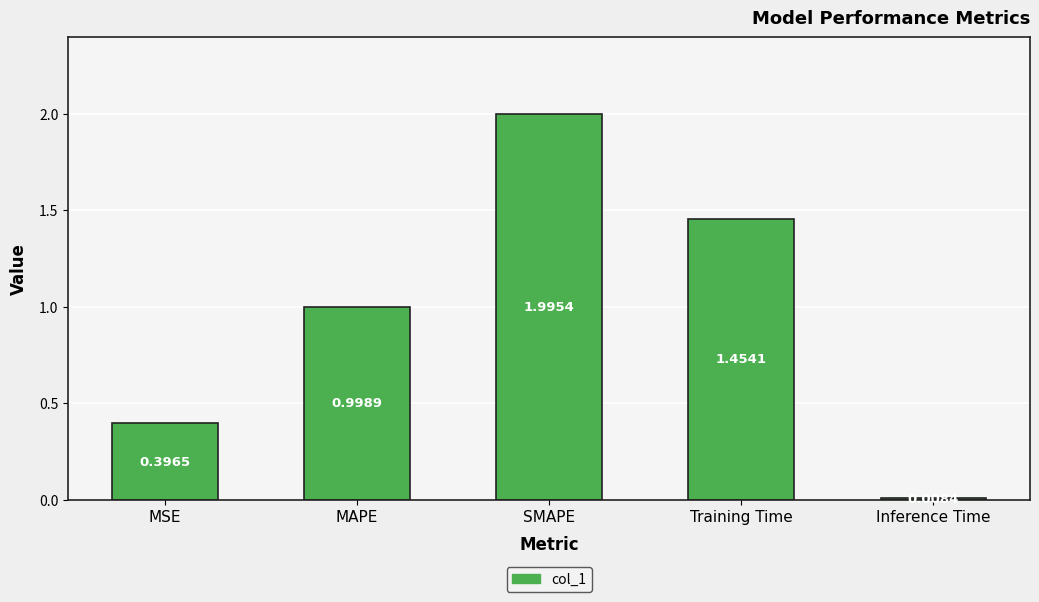

Rank the categories by value from lowest to highest.

Inference Time, MSE, MAPE, Training Time, SMAPE